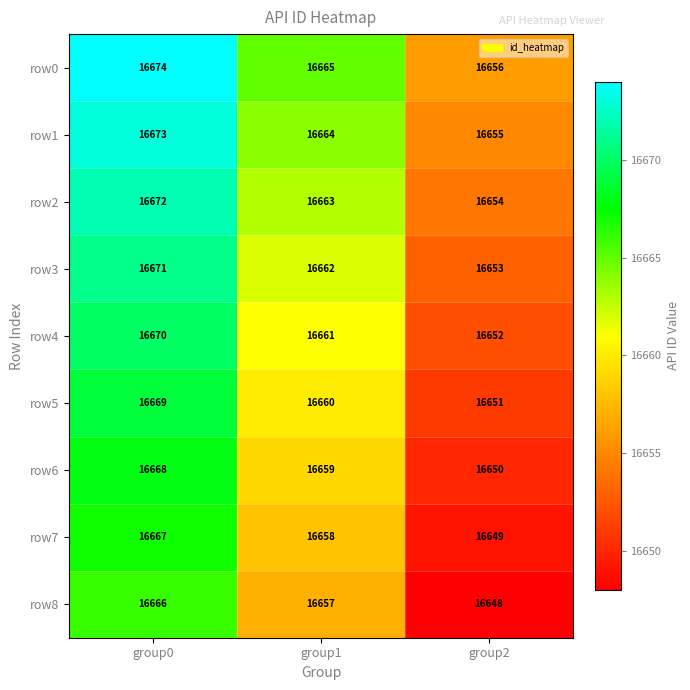

The value of row2 at group0 is 10923. True or false?

False